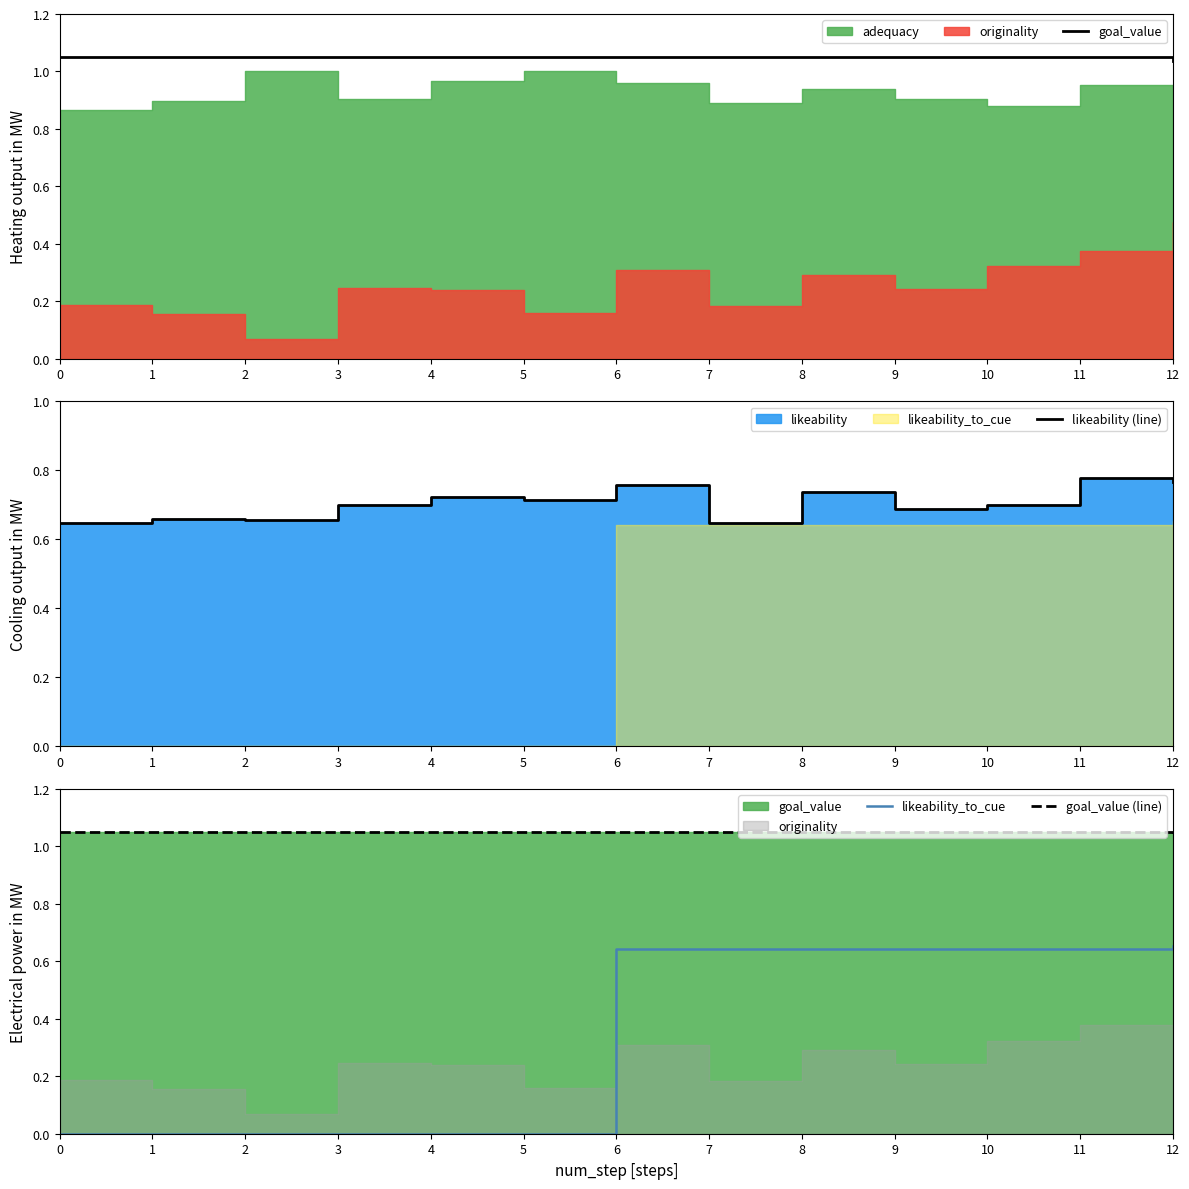

Does the chart have visible grid lines?

No